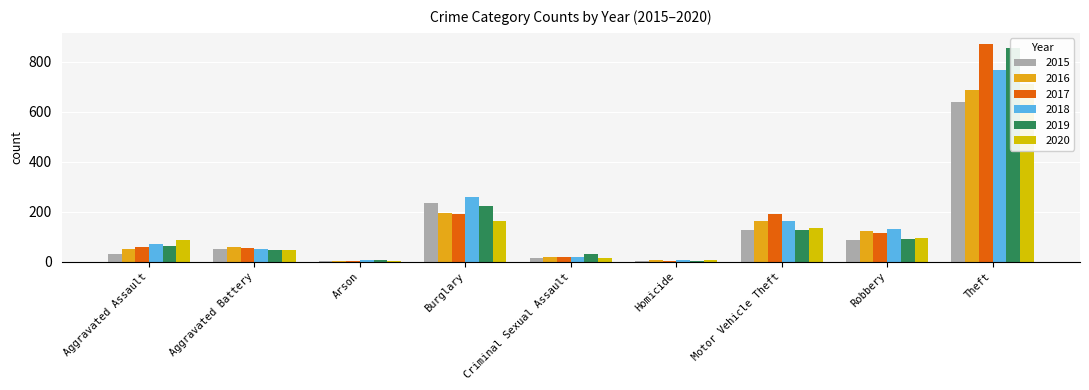

How many data points in 2019 are above 61?

4